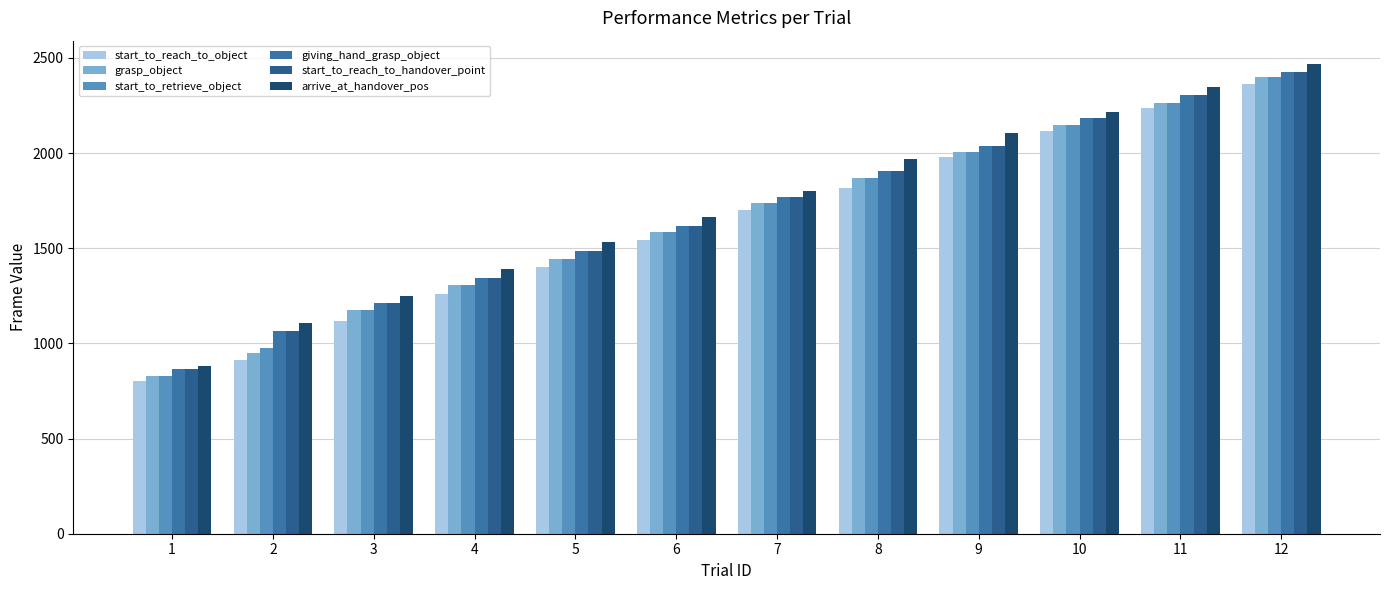

At 4, list the series in order from smallest to largest.

start_to_reach_to_object, grasp_object, start_to_retrieve_object, giving_hand_grasp_object, start_to_reach_to_handover_point, arrive_at_handover_pos